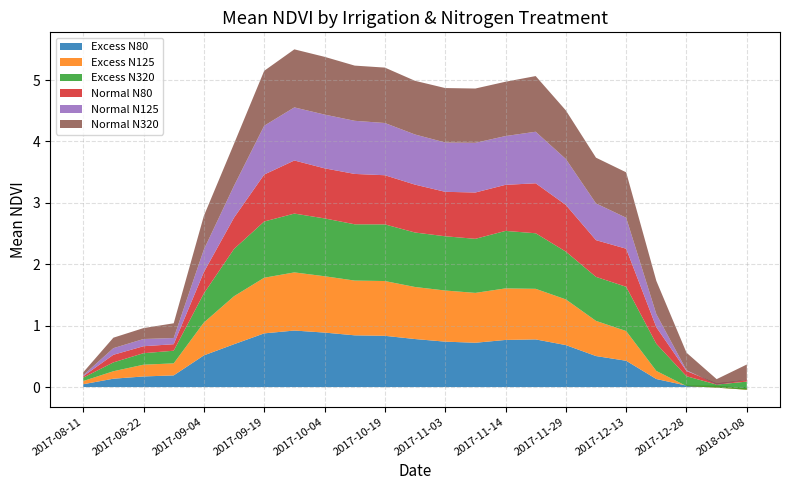

Reading right to left, transcribe all the data shown in this chart.

Excess N80: 2018-01-08=-0.0	2018-01-04=0.0	2017-12-28=0.0	2017-12-19=0.1	2017-12-13=0.4	2017-12-07=0.5	2017-11-29=0.7	2017-11-20=0.8	2017-11-14=0.8	2017-11-09=0.7	2017-11-03=0.7	2017-10-27=0.8	2017-10-19=0.8	2017-10-13=0.8	2017-10-04=0.9	2017-09-28=0.9	2017-09-19=0.9	2017-09-13=0.7	2017-09-04=0.5	2017-08-28=0.2	2017-08-22=0.2	2017-08-16=0.1	2017-08-11=0.0
Excess N125: 2018-01-08=-0.0	2018-01-04=-0.0	2017-12-28=-0.0	2017-12-19=0.1	2017-12-13=0.5	2017-12-07=0.6	2017-11-29=0.7	2017-11-20=0.8	2017-11-14=0.8	2017-11-09=0.8	2017-11-03=0.8	2017-10-27=0.8	2017-10-19=0.9	2017-10-13=0.9	2017-10-04=0.9	2017-09-28=0.9	2017-09-19=0.9	2017-09-13=0.8	2017-09-04=0.5	2017-08-28=0.2	2017-08-22=0.2	2017-08-16=0.1	2017-08-11=0.1
Excess N320: 2018-01-08=0.1	2018-01-04=0.1	2017-12-28=0.2	2017-12-19=0.4	2017-12-13=0.7	2017-12-07=0.7	2017-11-29=0.8	2017-11-20=0.9	2017-11-14=0.9	2017-11-09=0.9	2017-11-03=0.9	2017-10-27=0.9	2017-10-19=0.9	2017-10-13=0.9	2017-10-04=0.9	2017-09-28=1.0	2017-09-19=0.9	2017-09-13=0.8	2017-09-04=0.5	2017-08-28=0.2	2017-08-22=0.2	2017-08-16=0.1	2017-08-11=0.1
Normal N80: 2018-01-08=0.0	2018-01-04=0.0	2017-12-28=0.1	2017-12-19=0.3	2017-12-13=0.6	2017-12-07=0.6	2017-11-29=0.8	2017-11-20=0.8	2017-11-14=0.8	2017-11-09=0.8	2017-11-03=0.7	2017-10-27=0.8	2017-10-19=0.8	2017-10-13=0.8	2017-10-04=0.8	2017-09-28=0.9	2017-09-19=0.8	2017-09-13=0.5	2017-09-04=0.3	2017-08-28=0.1	2017-08-22=0.1	2017-08-16=0.1	2017-08-11=0.0
Normal N125: 2018-01-08=-0.0	2018-01-04=-0.0	2017-12-28=0.0	2017-12-19=0.2	2017-12-13=0.5	2017-12-07=0.6	2017-11-29=0.7	2017-11-20=0.8	2017-11-14=0.8	2017-11-09=0.8	2017-11-03=0.8	2017-10-27=0.8	2017-10-19=0.9	2017-10-13=0.9	2017-10-04=0.9	2017-09-28=0.9	2017-09-19=0.8	2017-09-13=0.5	2017-09-04=0.4	2017-08-28=0.1	2017-08-22=0.1	2017-08-16=0.1	2017-08-11=0.0
Normal N320: 2018-01-08=0.3	2018-01-04=0.1	2017-12-28=0.3	2017-12-19=0.5	2017-12-13=0.7	2017-12-07=0.7	2017-11-29=0.8	2017-11-20=0.9	2017-11-14=0.9	2017-11-09=0.9	2017-11-03=0.9	2017-10-27=0.9	2017-10-19=0.9	2017-10-13=0.9	2017-10-04=0.9	2017-09-28=0.9	2017-09-19=0.9	2017-09-13=0.7	2017-09-04=0.5	2017-08-28=0.2	2017-08-22=0.2	2017-08-16=0.2	2017-08-11=0.0